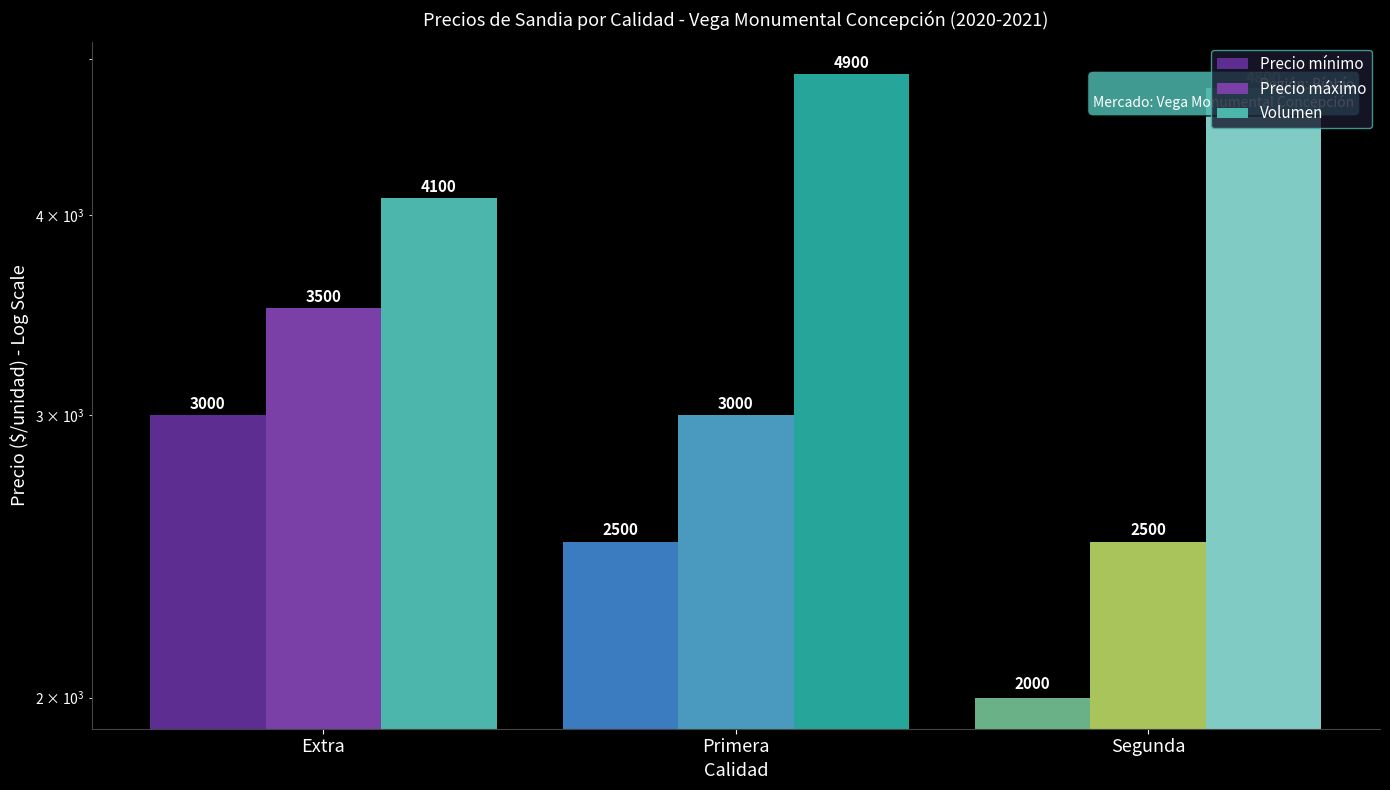

Which has a higher value, Segunda or Extra?

Extra